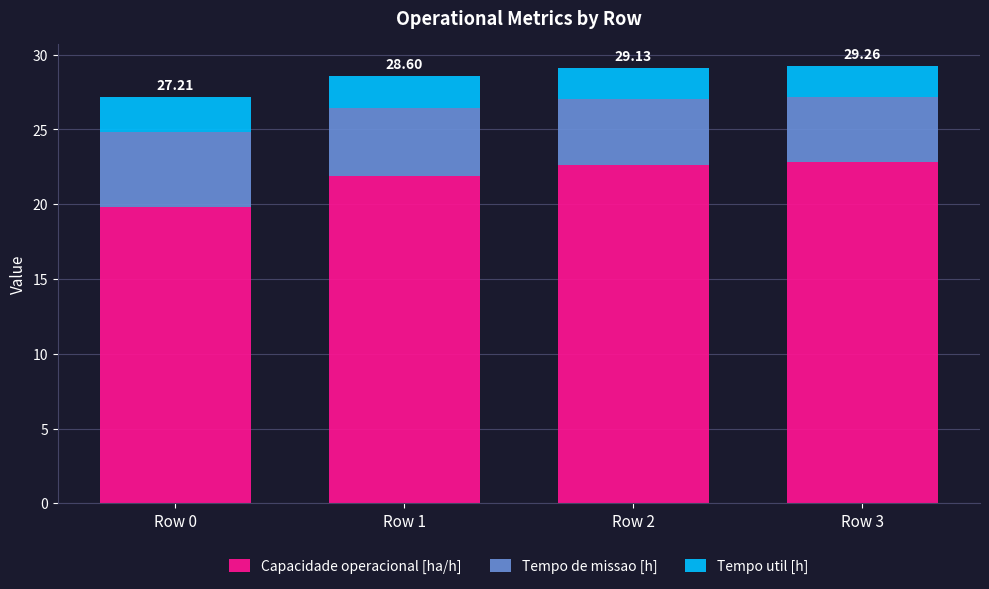

What is the average value of the Capacidade operacional [ha/h] series?

21.8